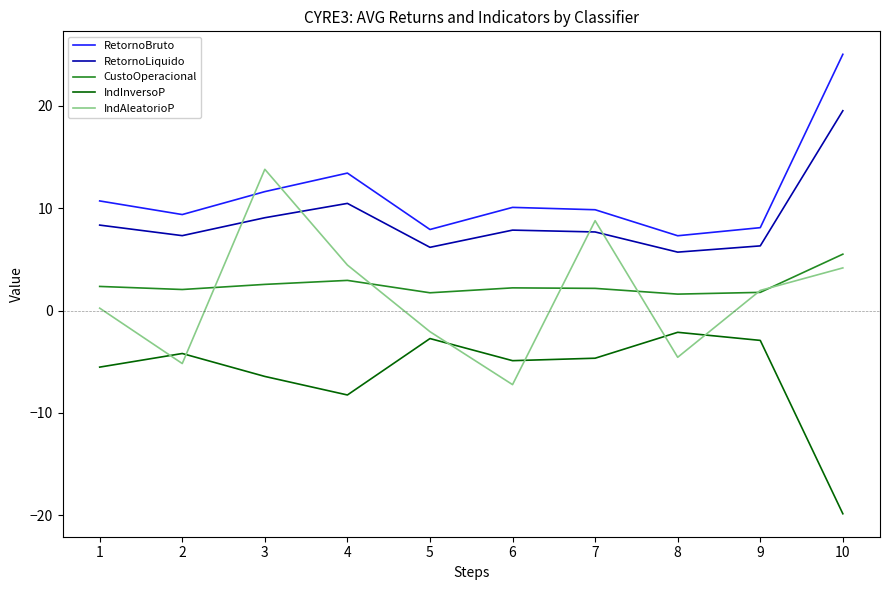

Where is the first local maximum for RetornoLiquido?

4